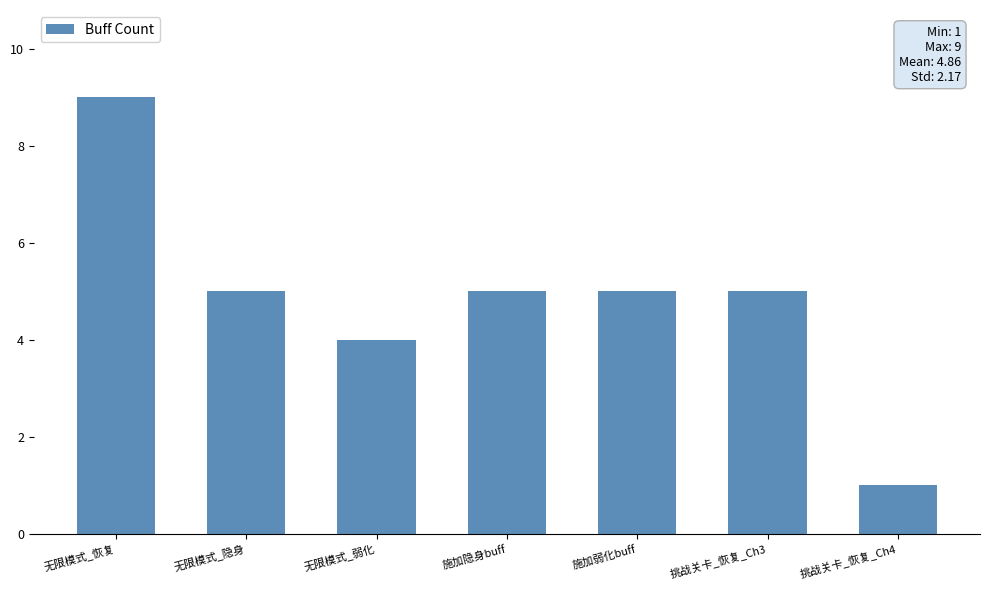

What is the change in value from 无限模式_弱化 to 挑战关卡_恢复_Ch4?

-3